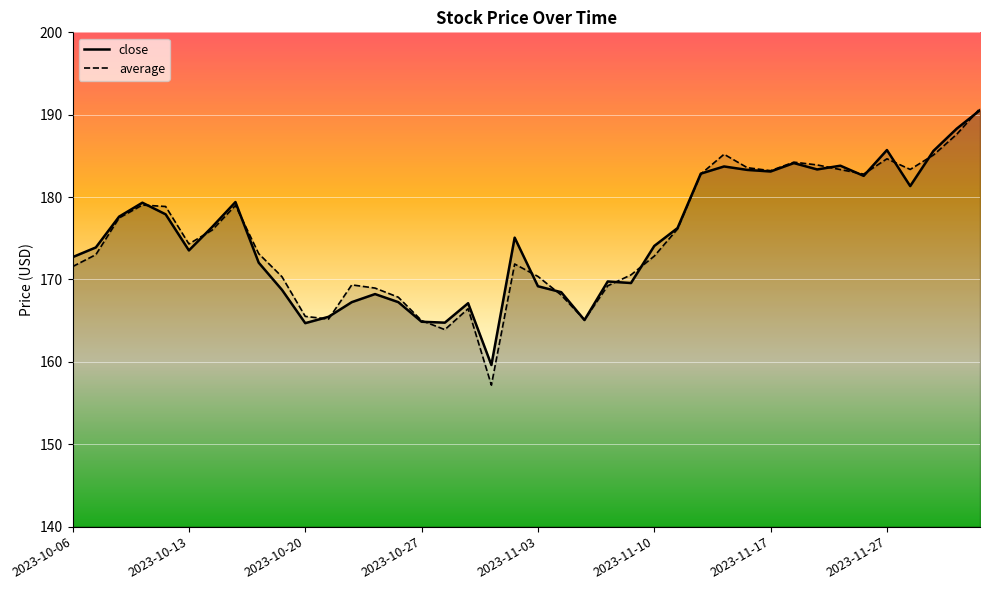

How many values in the close series exceed 175?

20